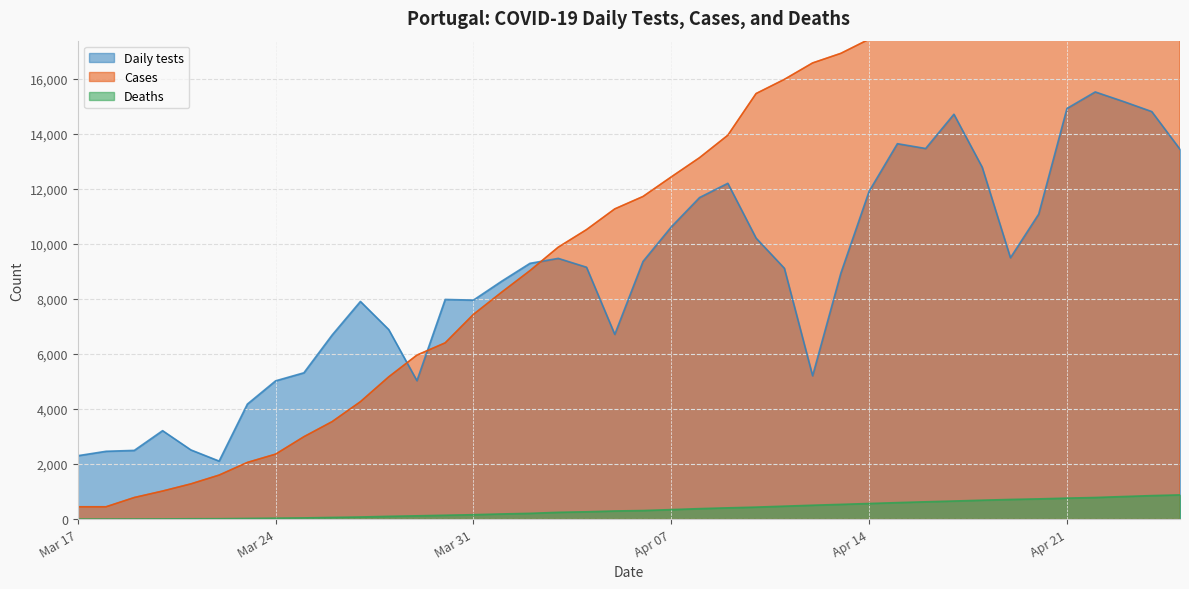

What is the sum of all Deaths values?

14073